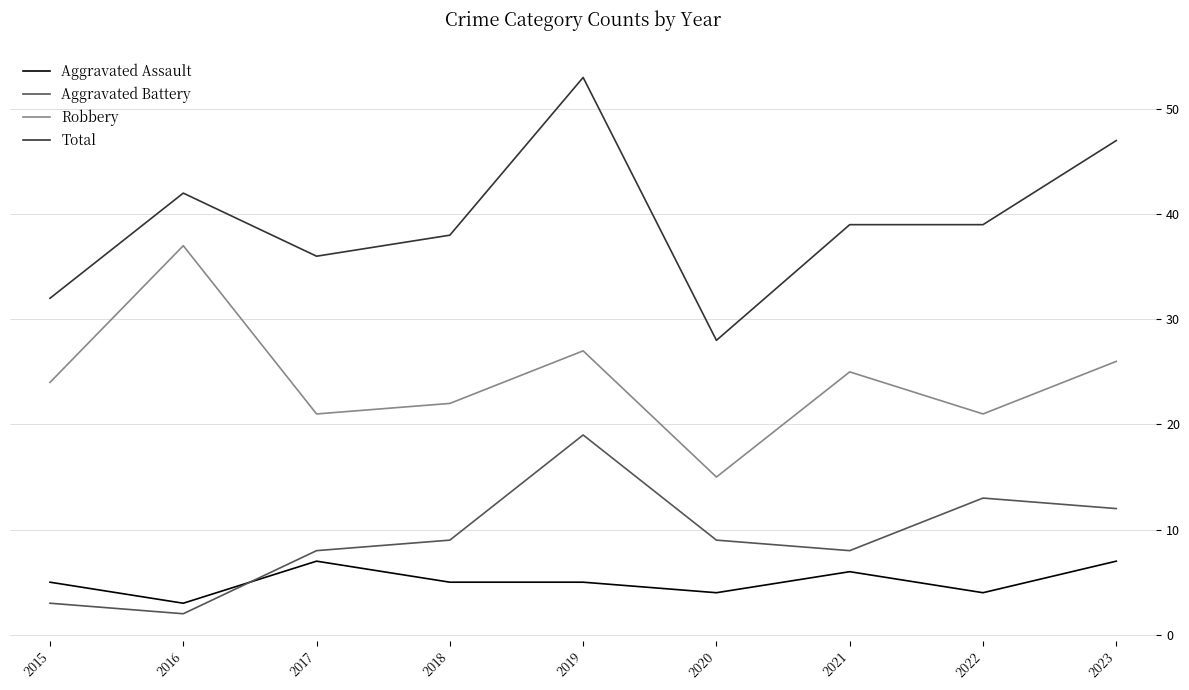

Between 2017 and 2023, which series saw the biggest shift?

Total